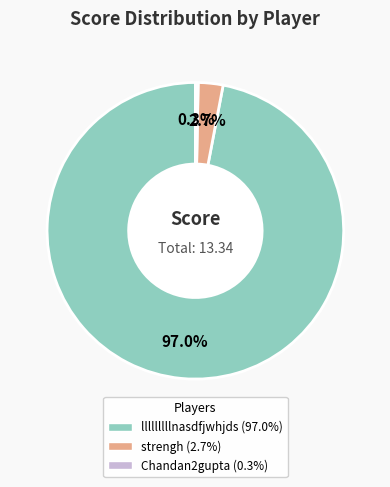

Which slice is the smallest?

Chandan2gupta